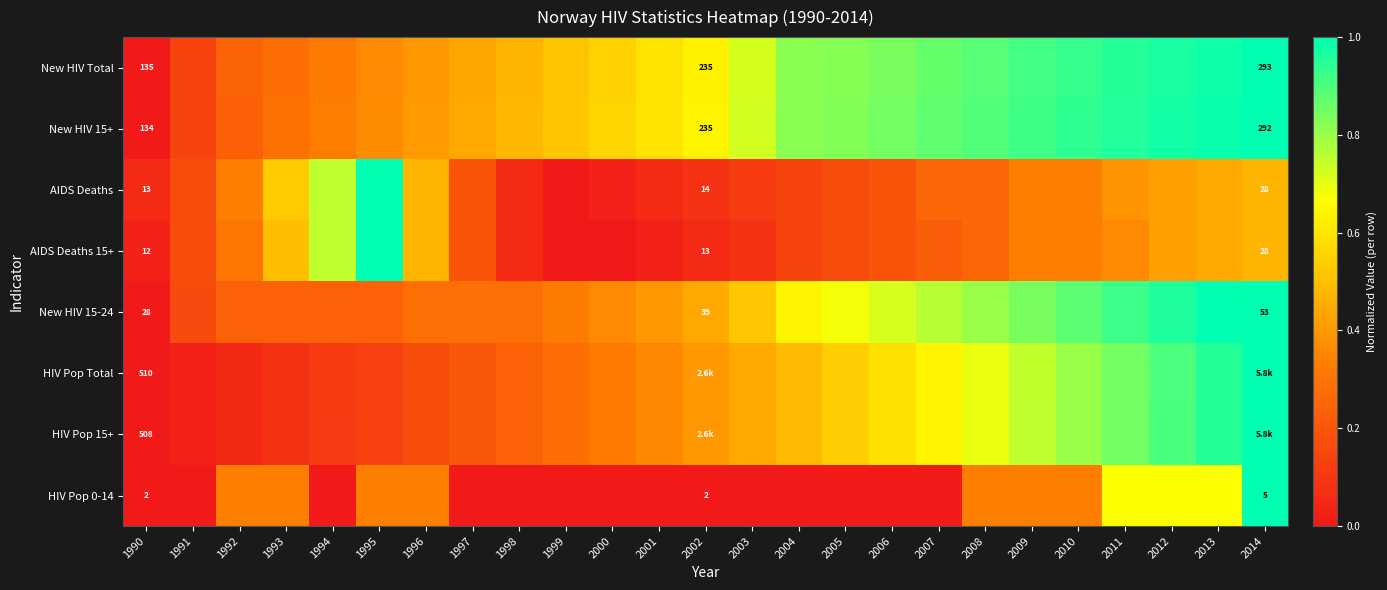

What is the spread (max minus min) of values at 2003?

0.7